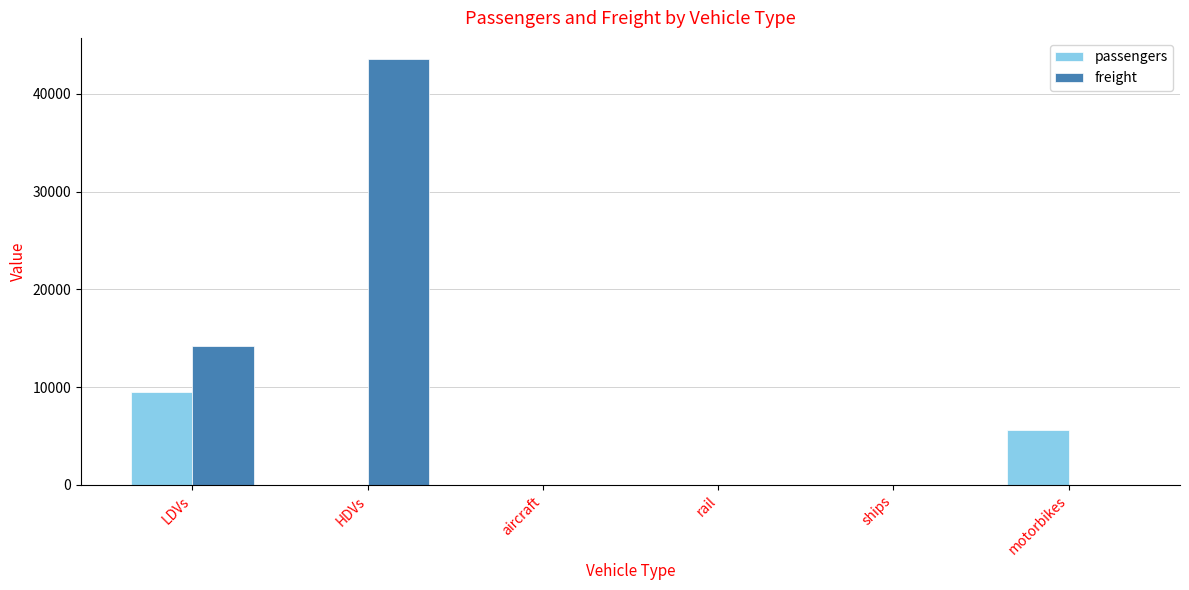

Reading left to right, list all the values displayed in this chart.

passengers: 9527.4	0.0	0.0	0.0	0.0	5617.8
freight: 14167.6	43536.2	0.0	0.0	0.0	0.0